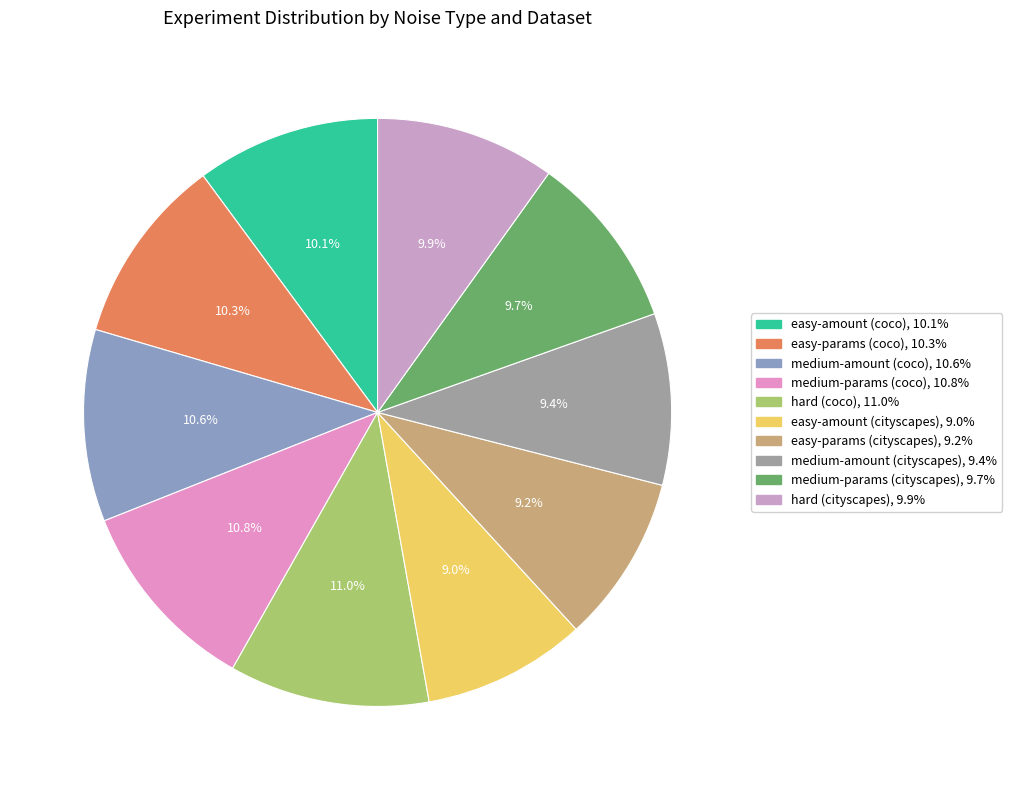

What percentage is NOT represented by hard (coco)?

89.0%